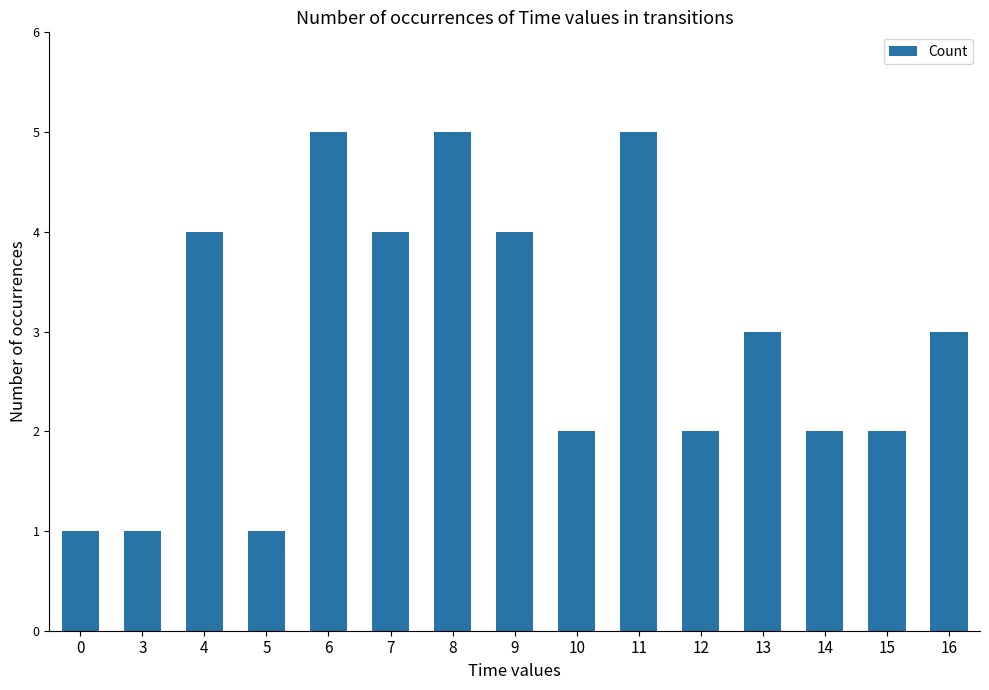

How many series are shown in this chart?

1